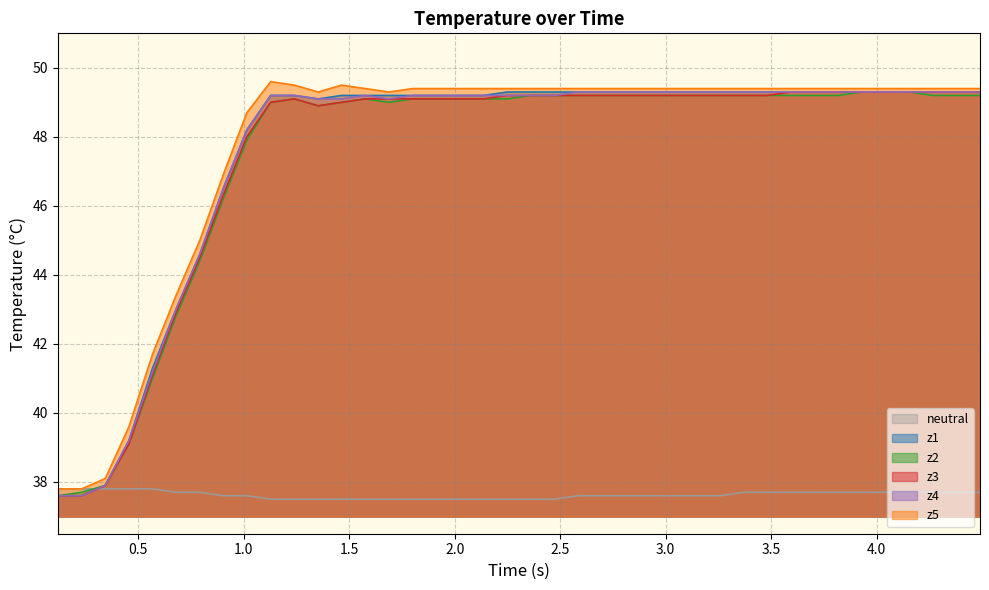

How many categories are shown in the chart?

40